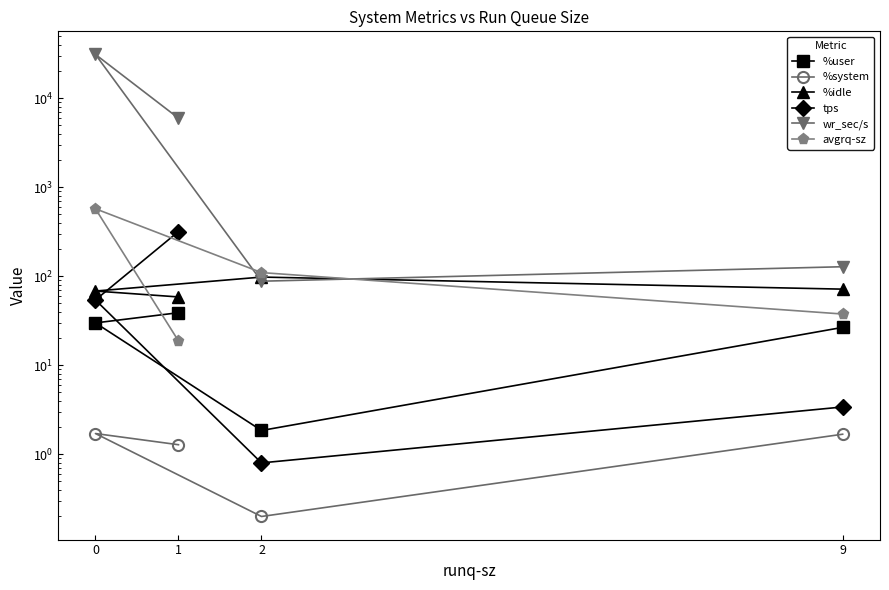

What is the minimum value for %system?

0.2